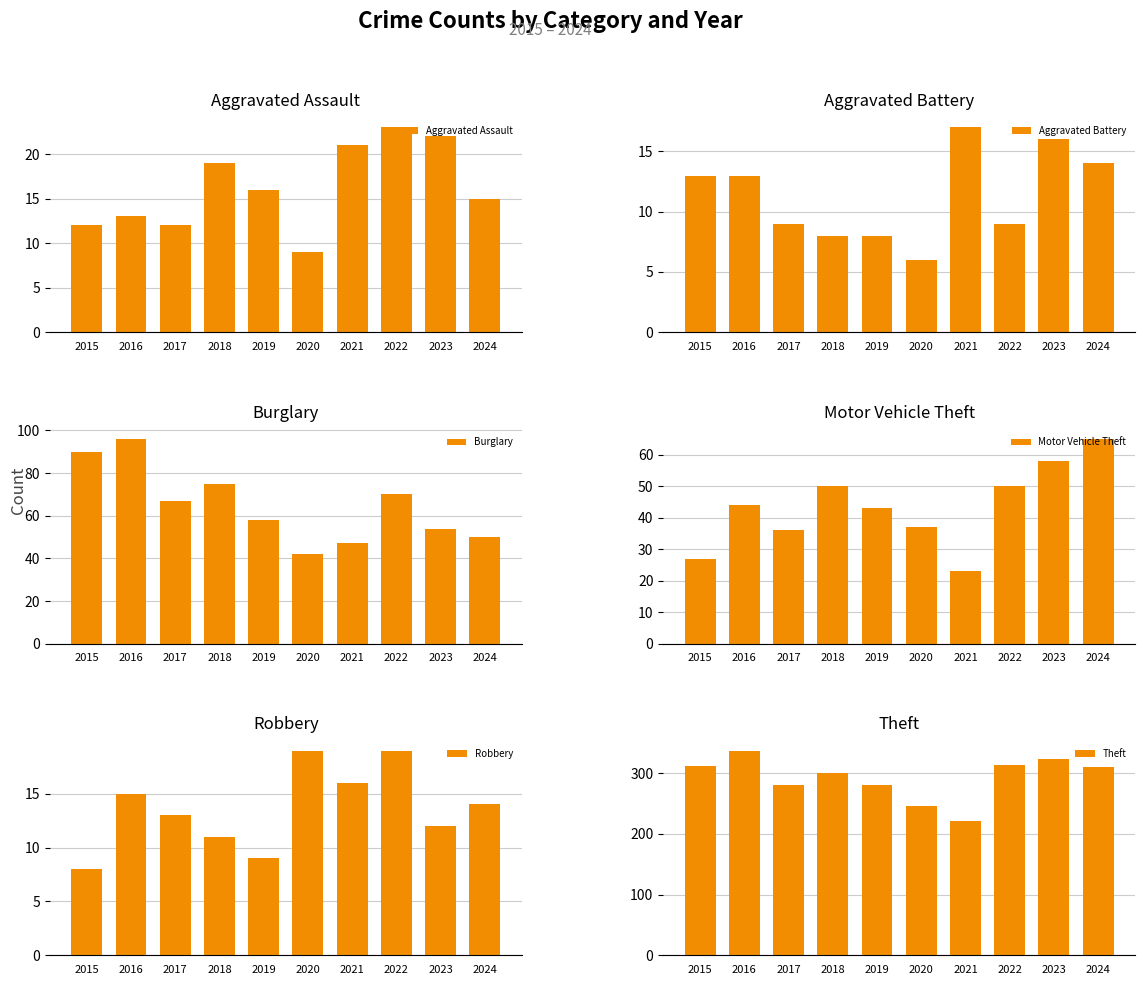

How many groups of bars are there?

10